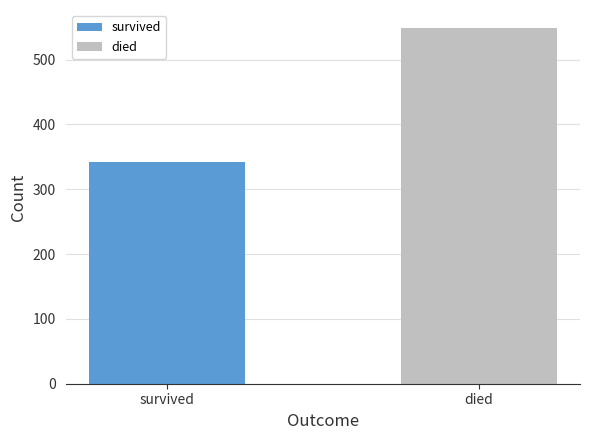

List the labels in order of value, largest first.

died, survived